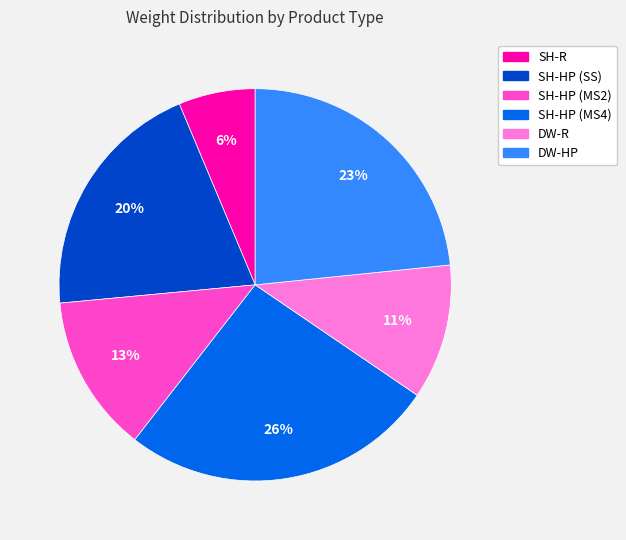

True or false: DW-R accounts for 11% of the total.

True